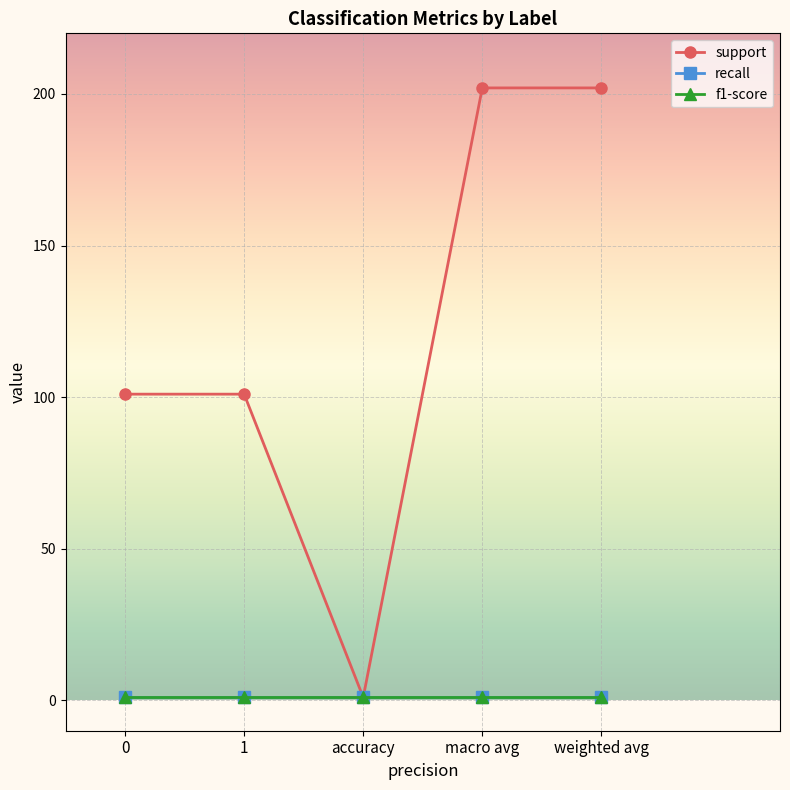

True or false: support and recall cross at least once.

False